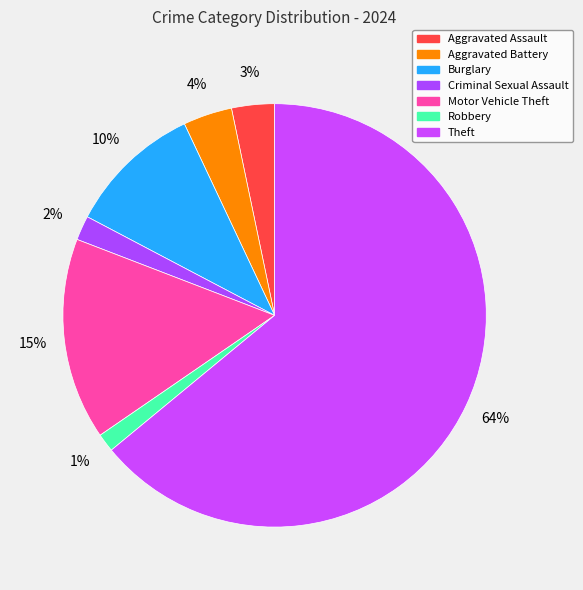

How many segments does this pie chart have?

7